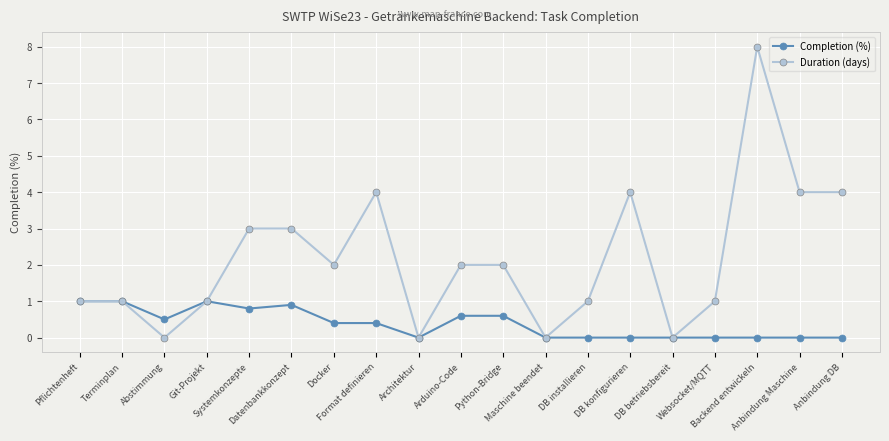

Which series has the widest spread of values?

Duration (days)